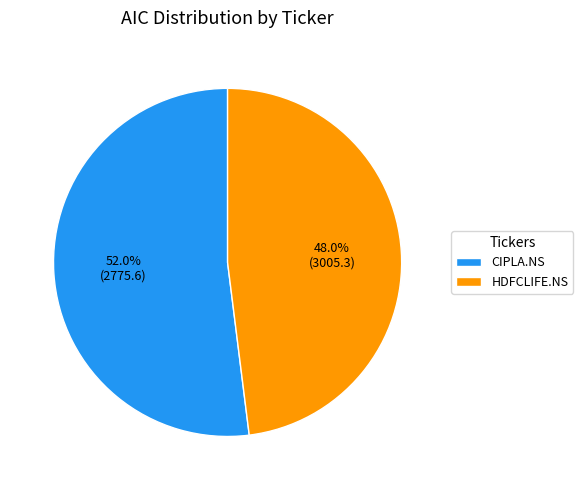

Is there any slice that represents more than half of the pie?

Yes